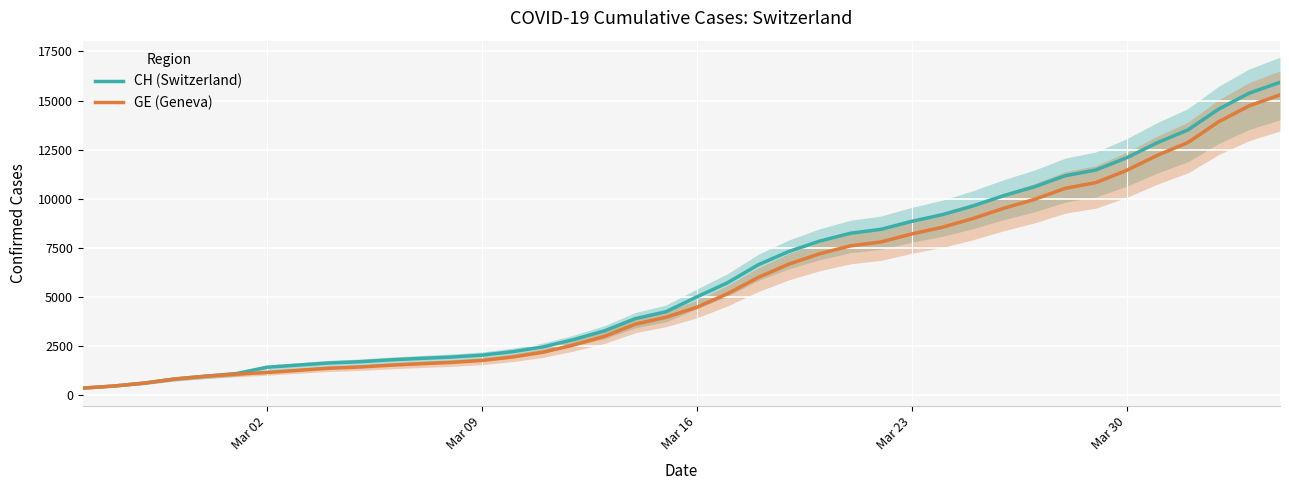

At how many categories does at least one series exceed 9944?

10